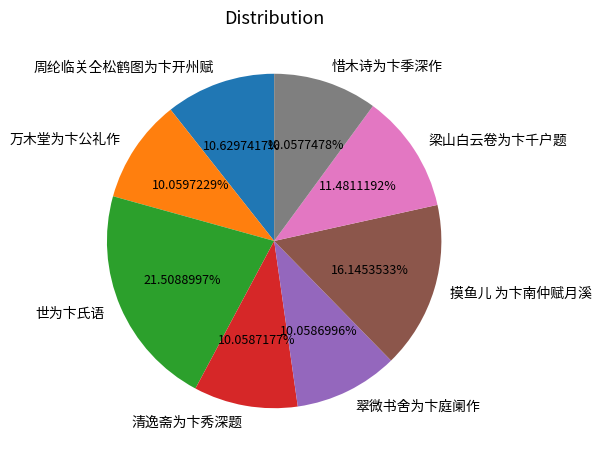

What percentage do 梁山白云卷为卞千户题 and 翠微书舍为卞庭阑作 together represent?

21.5%